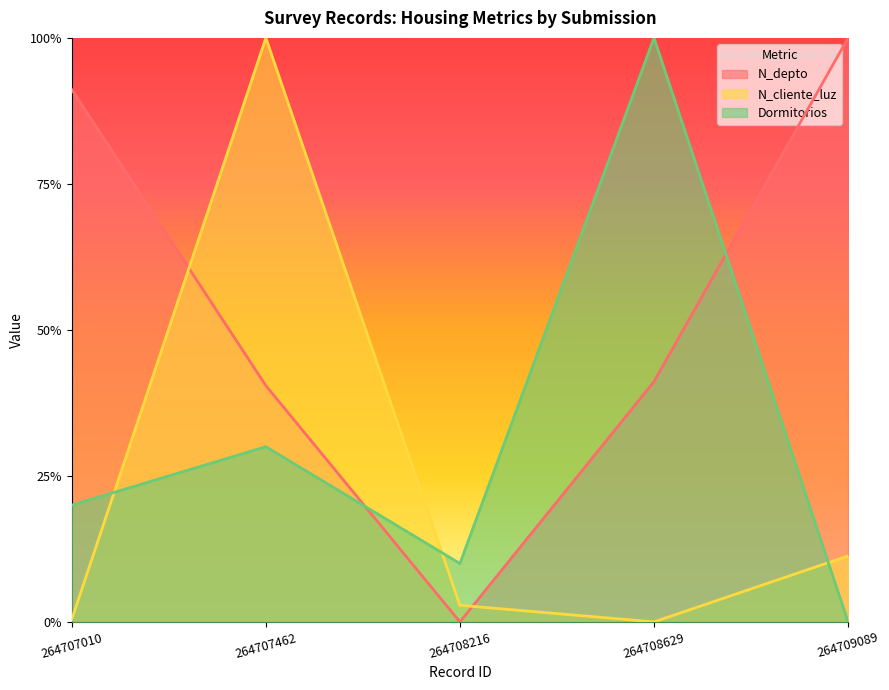

What is the difference between the second highest and second lowest values in the N_depto series?

0.5